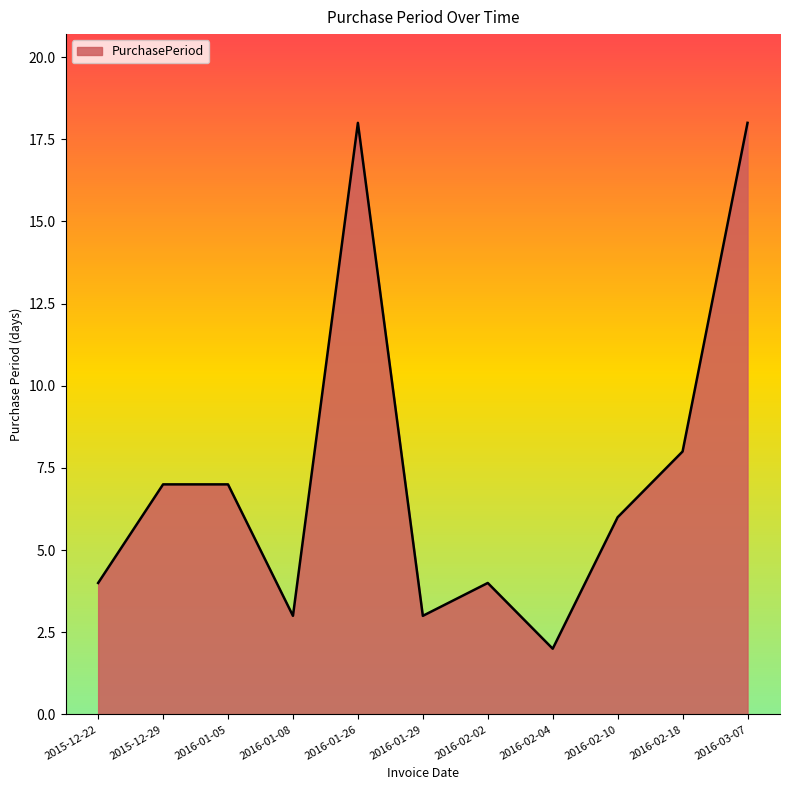

What is the change in value from 2016-01-29 to 2016-02-10?

+3